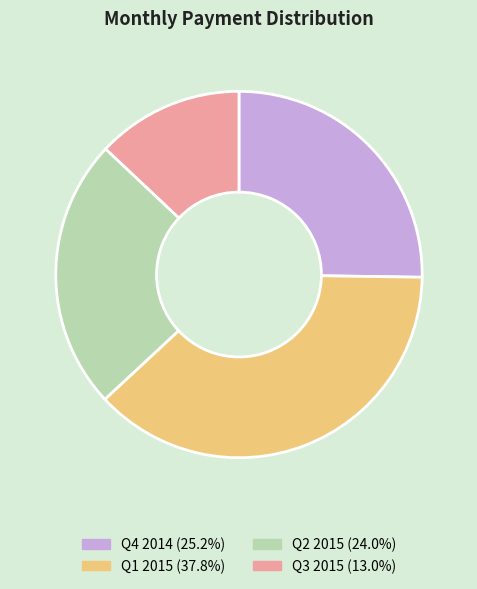

Is there a majority slice in this chart?

No